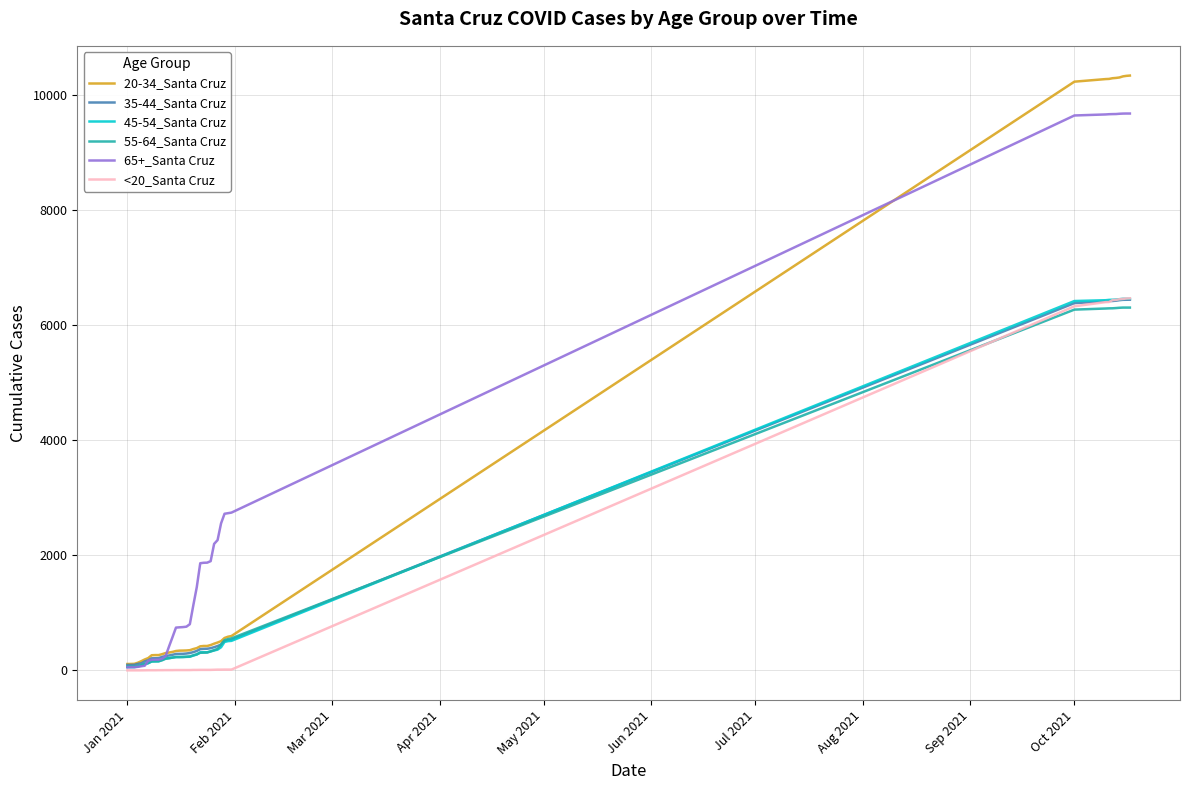

What is the greatest value displayed?

10329